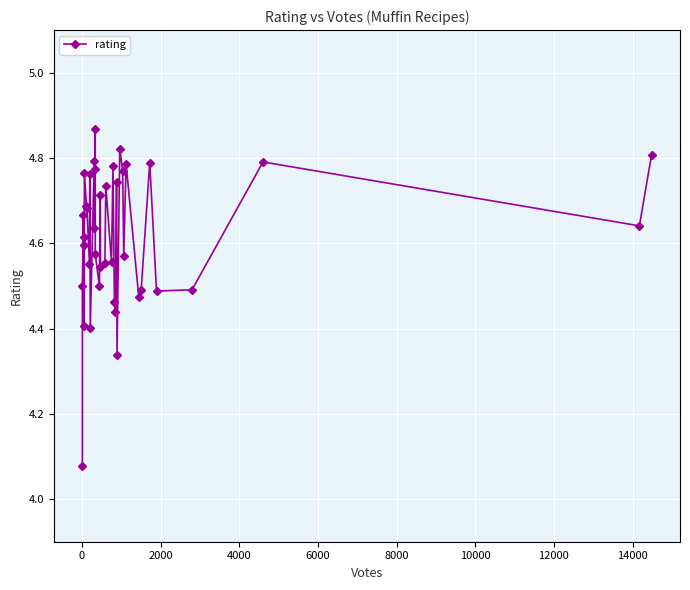

What is the sum of all values?

184.6